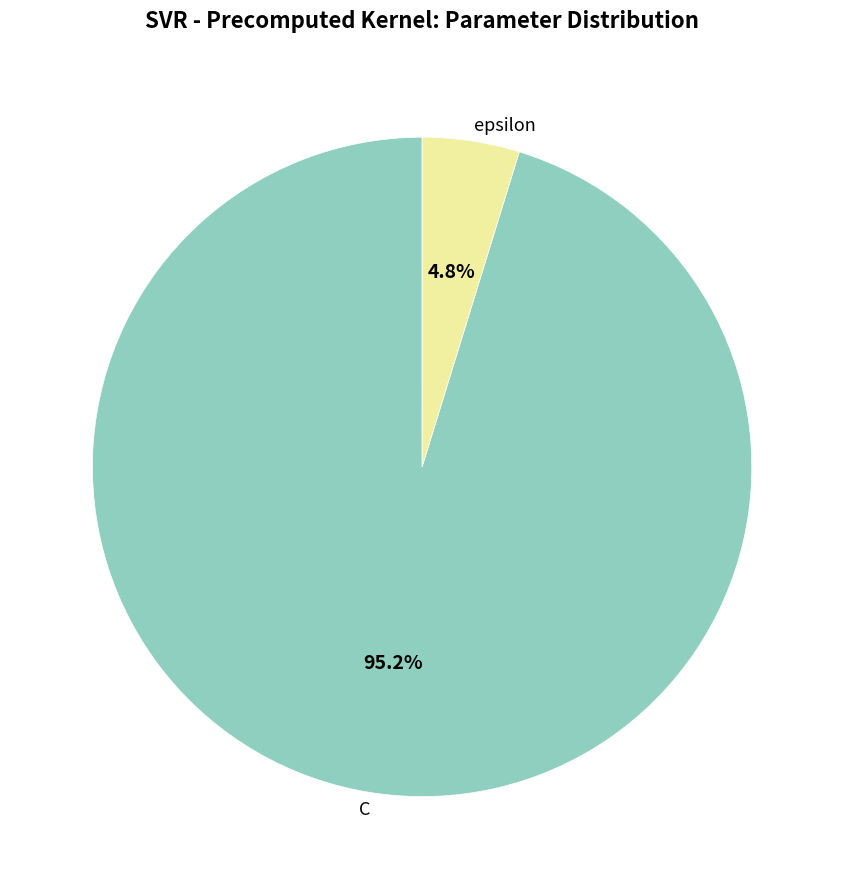

Count the number of slices in the pie.

2